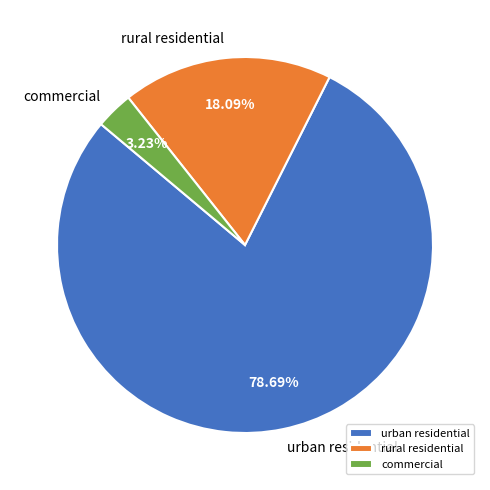

How many slices are in this pie chart?

3